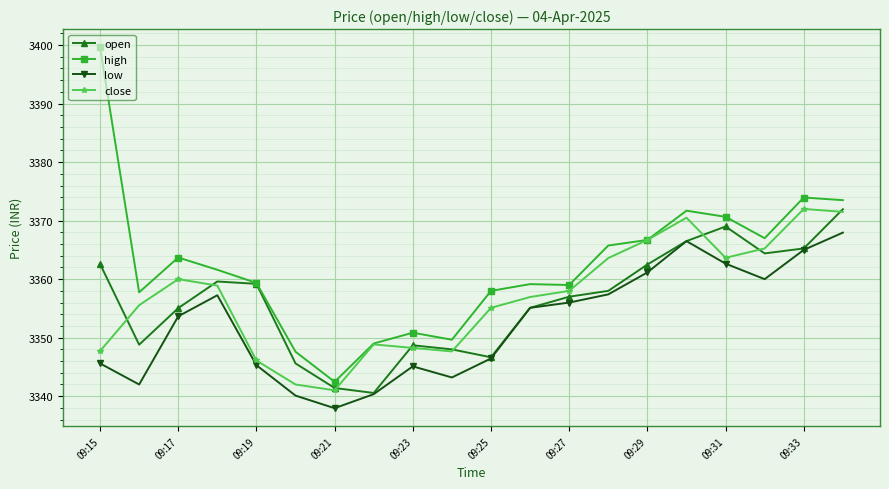

What is the greatest value displayed?

3399.7